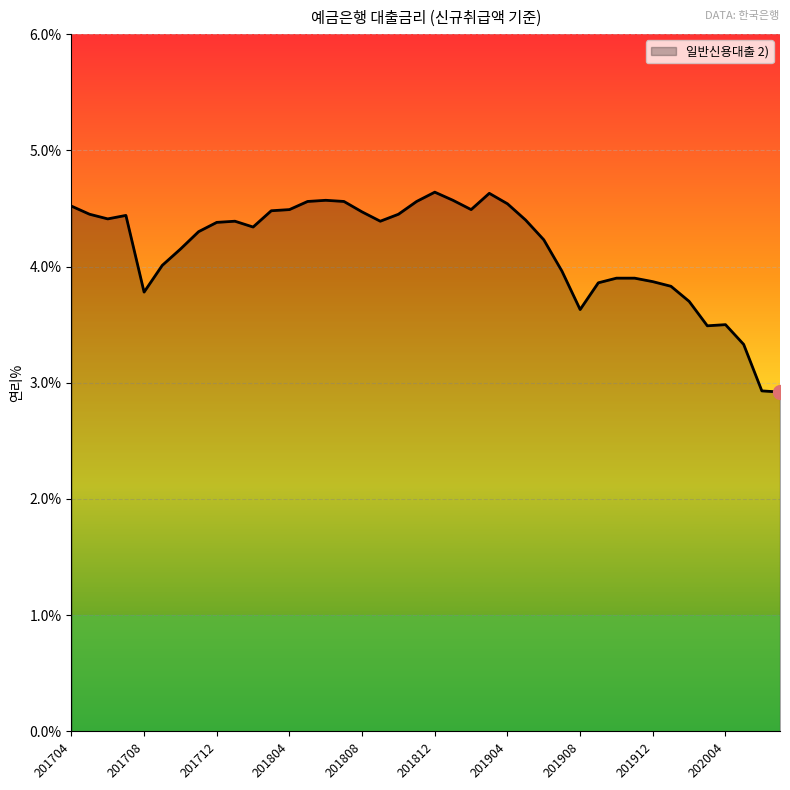

What is the minimum value shown in the chart?

2.9